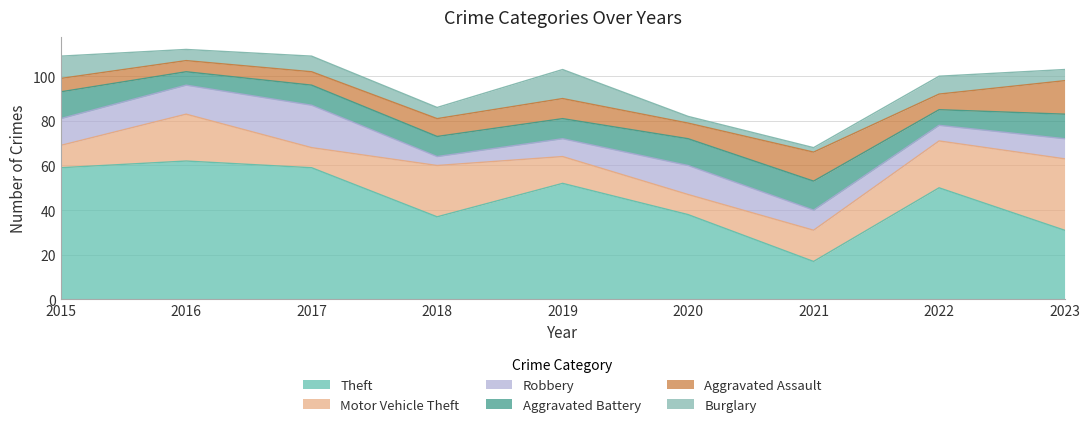

The Robbery series shows 9 at 2021. True or false?

True